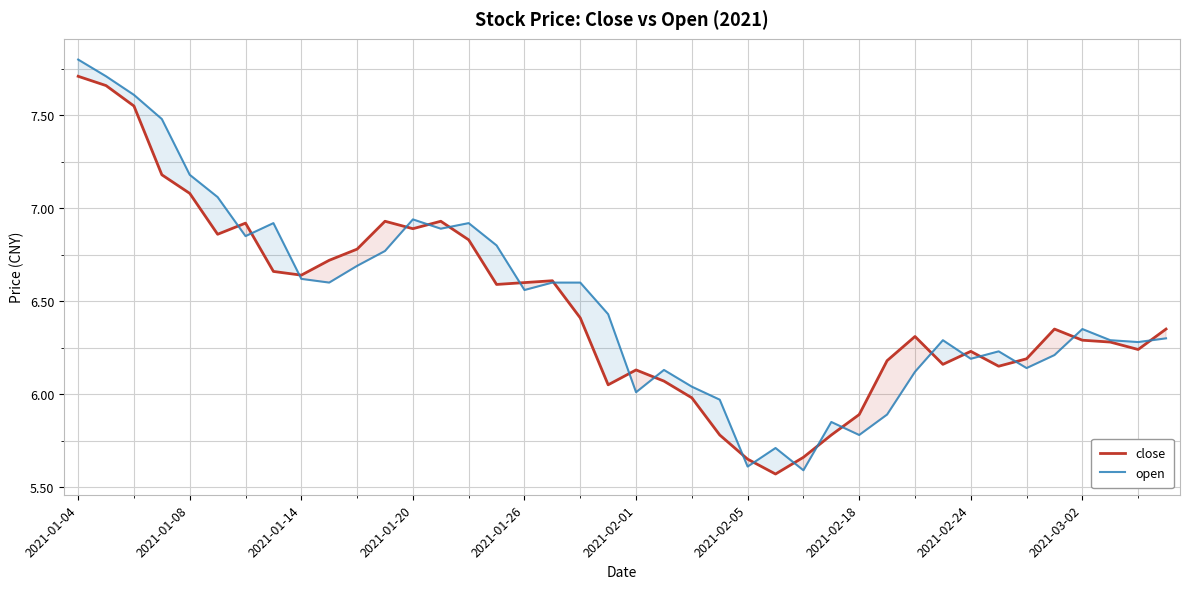

True or false: close has a value of 9.0 at 2021-01-26.

False